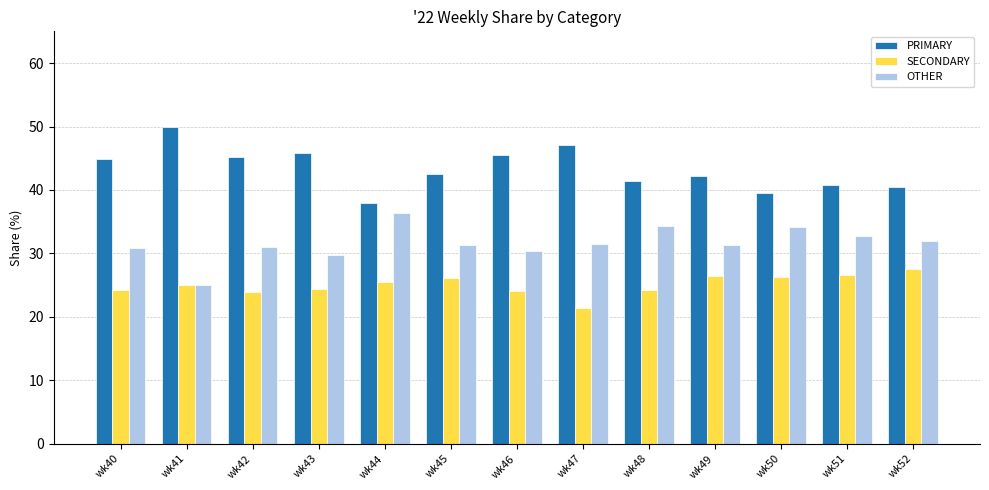

True or false: OTHER has a value of 15.1 at wk41.

False